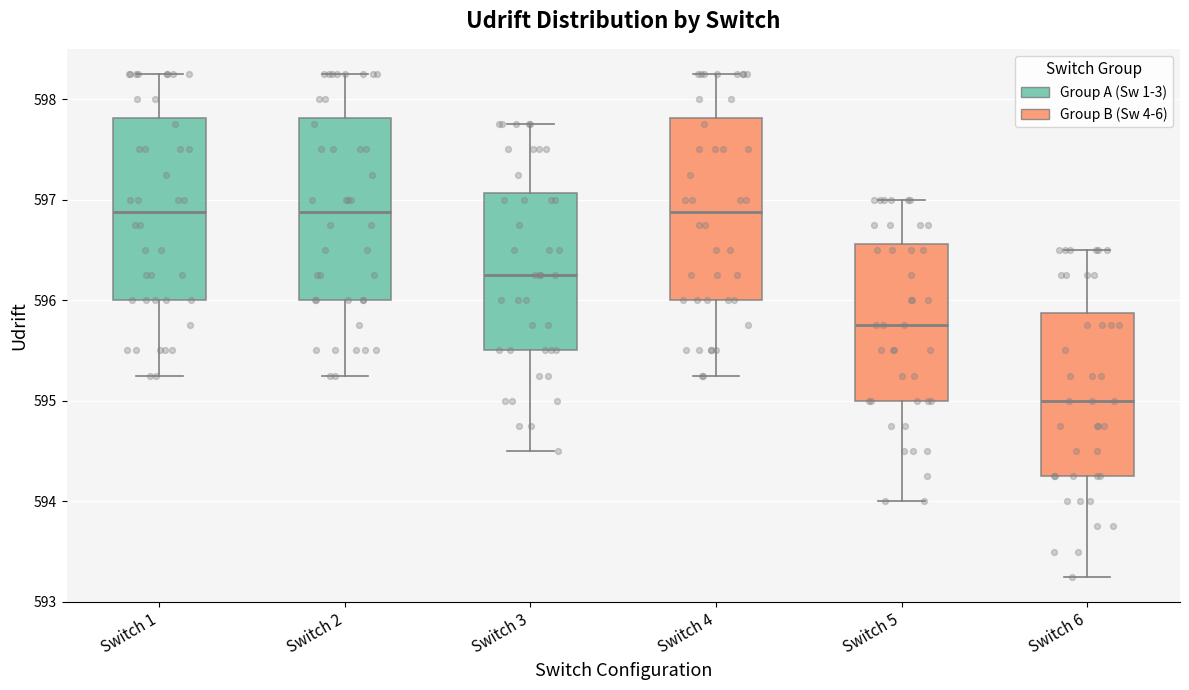

Where is the upper edge of the box for Switch 3 on the y-axis? The values are not printed on the chart, so give them approximately, as read against the axis.

597.1